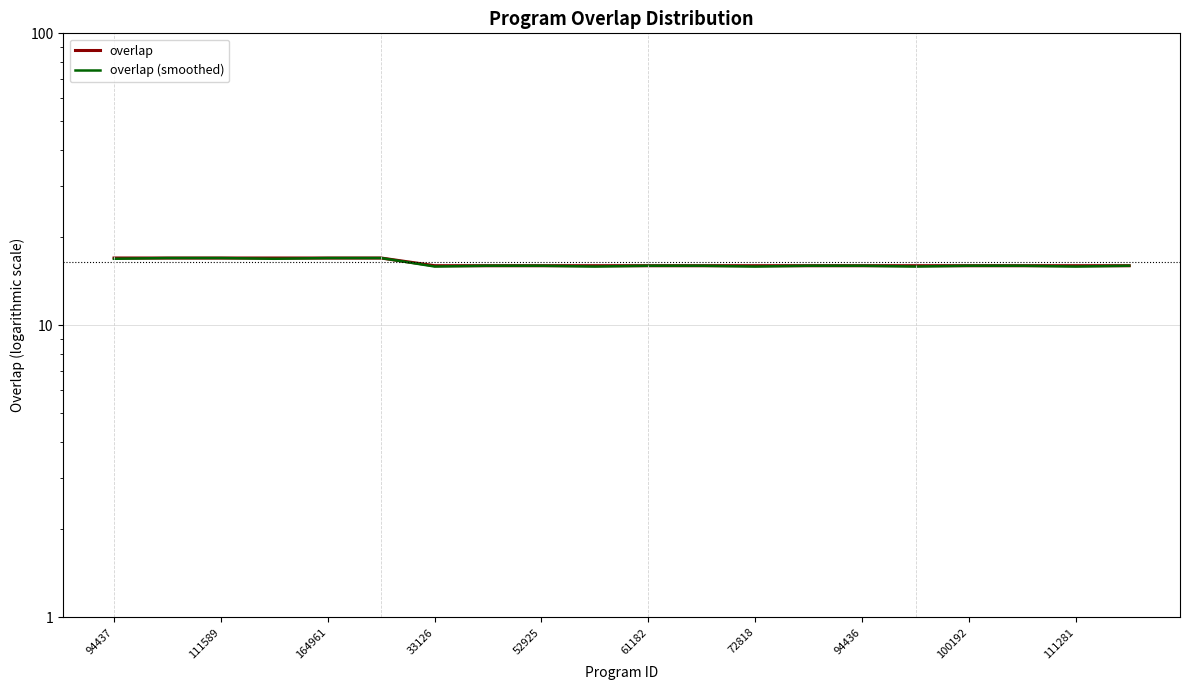

List the series in order of their overall mean, highest first.

overlap, overlap (smoothed)